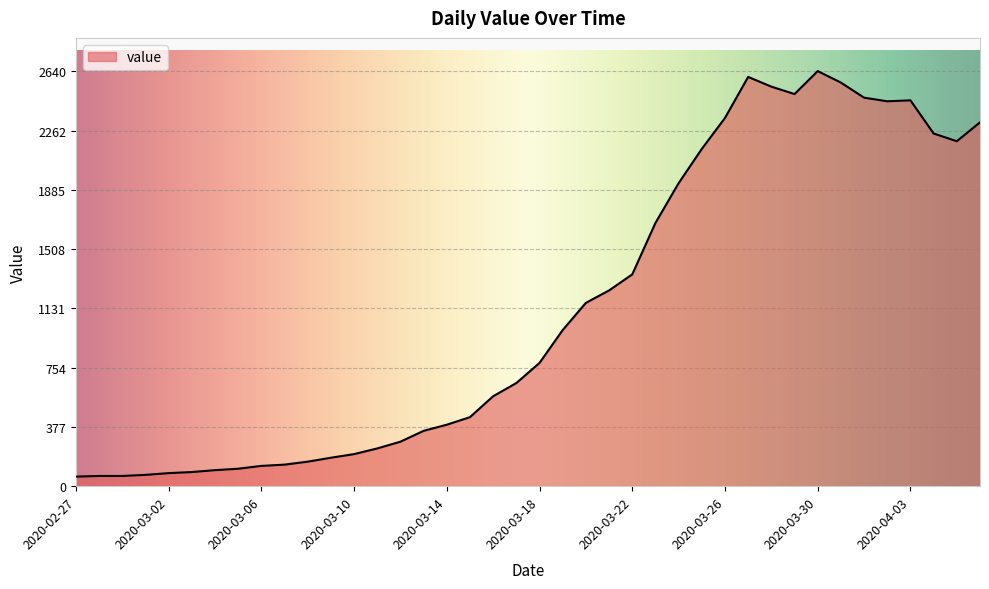

What is the difference between the maximum and minimum values?

2579